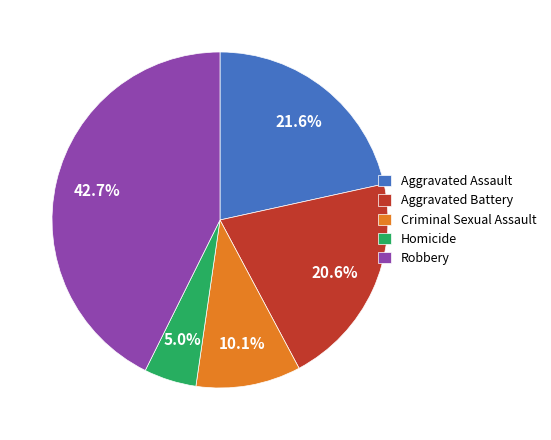

What percentage is the Robbery slice, to the nearest percent?

43%